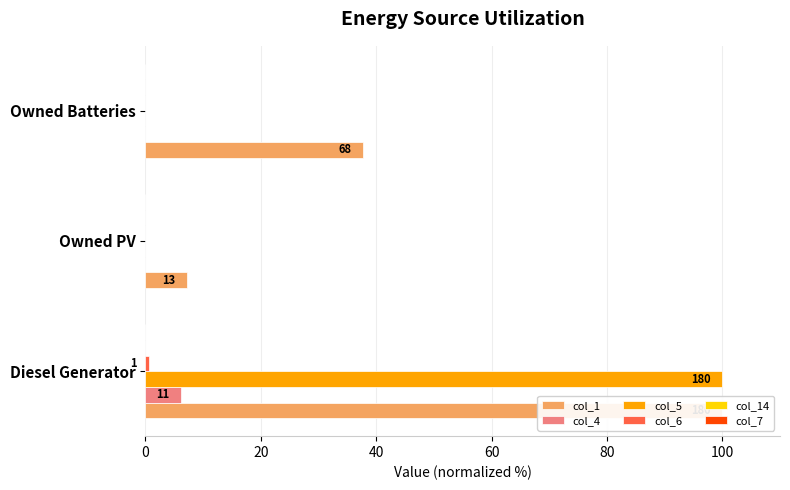

Rank the series by their maximum value, from highest to lowest.

col_1, col_5, col_4, col_6, col_14, col_7